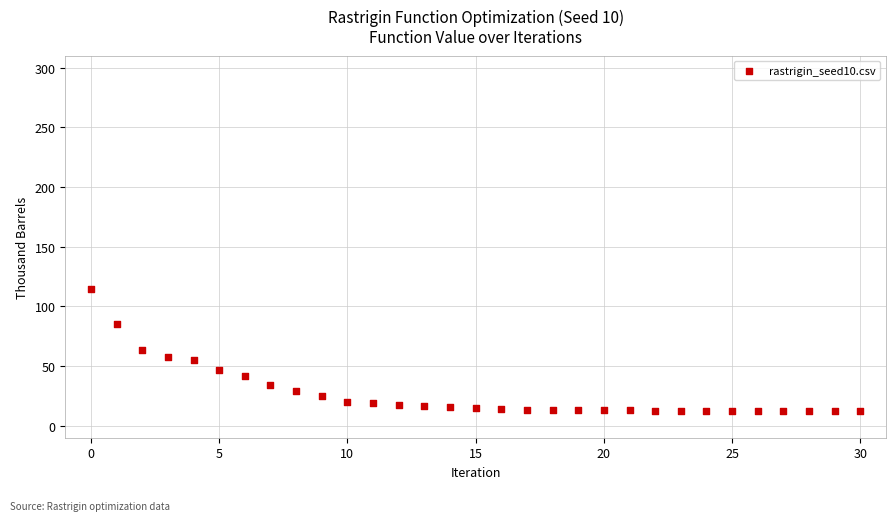

What is the range of Y values (max minus min)?

102.4